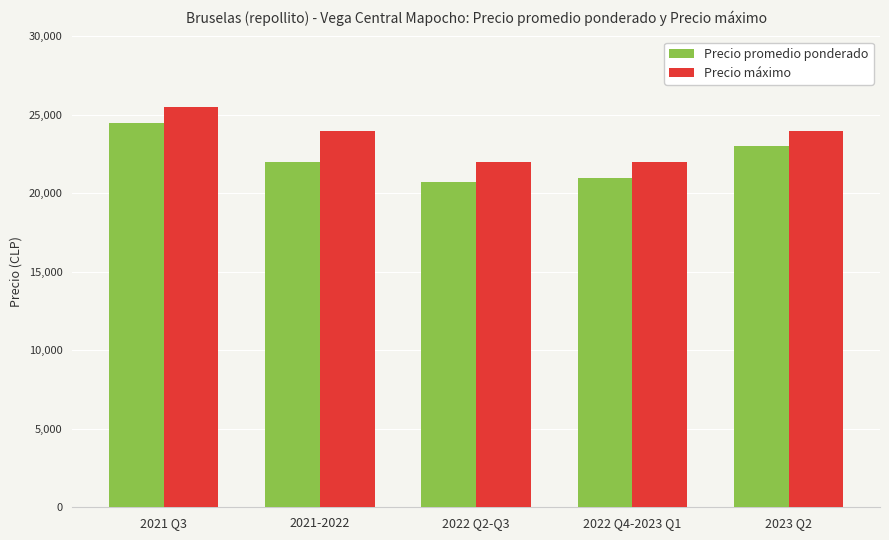

What is the lowest value of the Precio máximo series?

22000